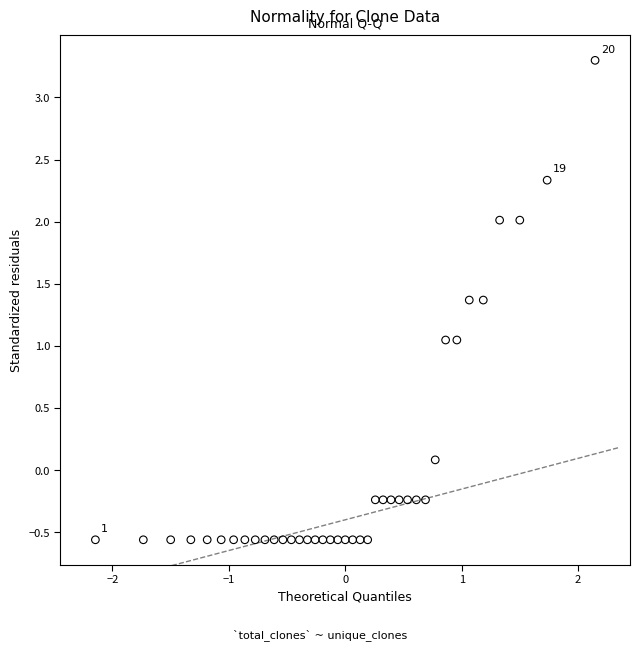

What is the range of X values (max minus min)?

4.3